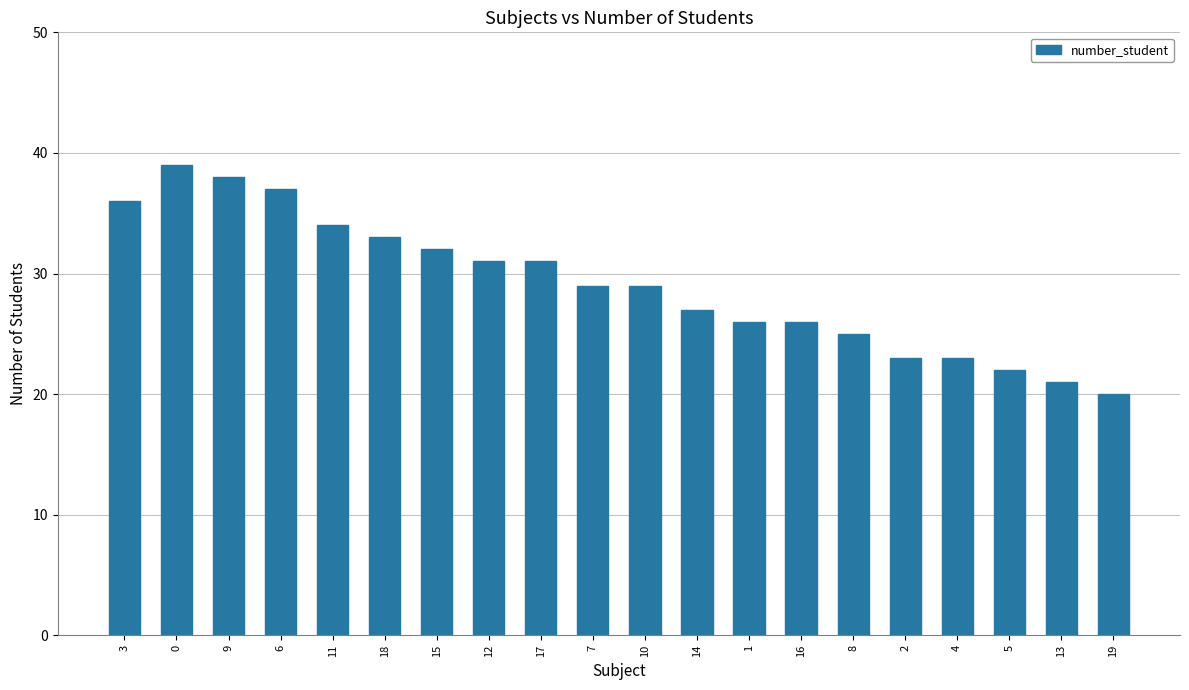

What position from the right is 11?

16